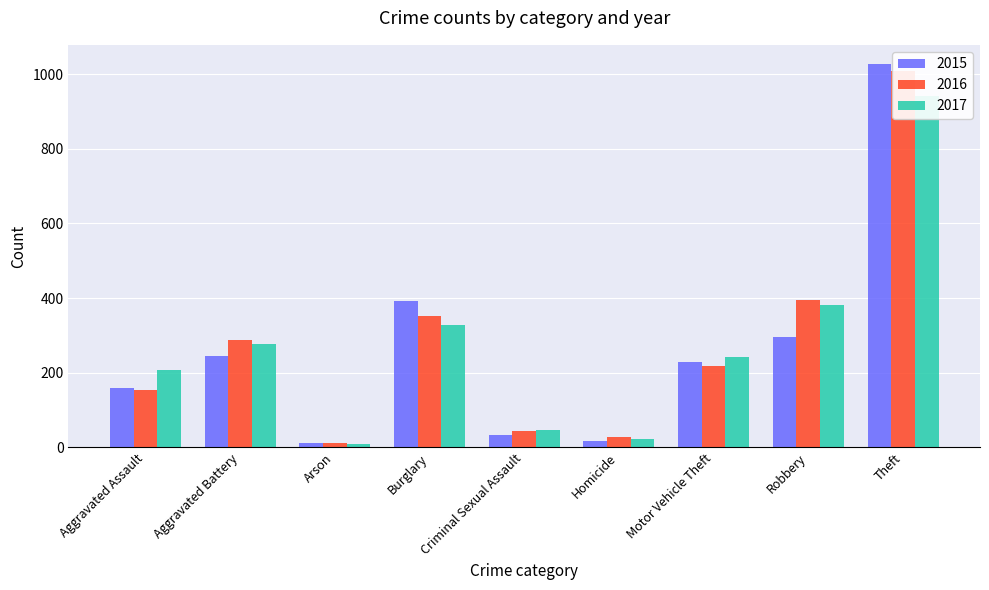

What is the maximum value shown in the chart?

1027